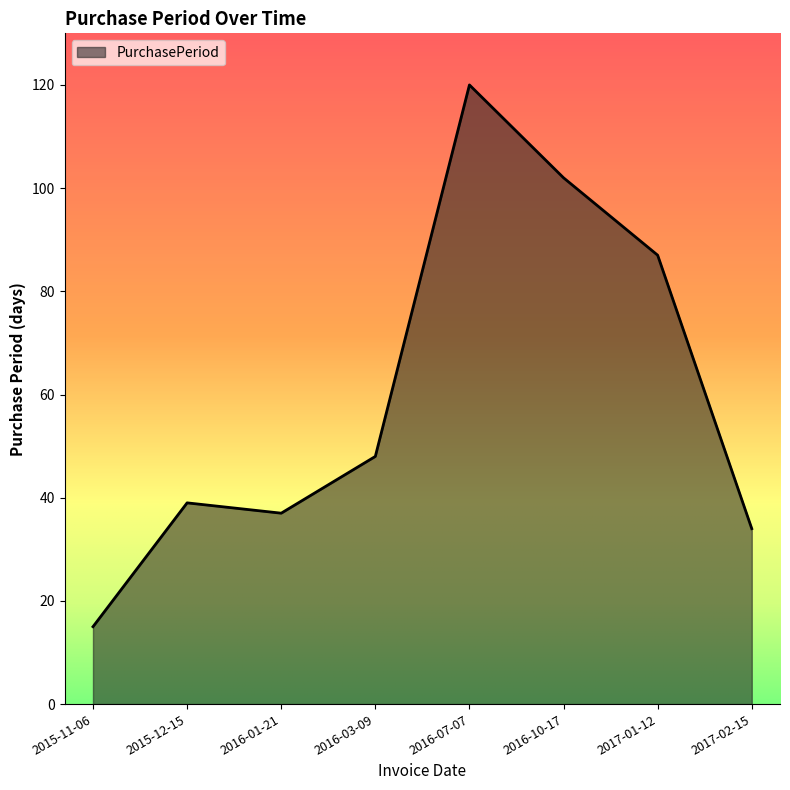

Reading left to right, extract all data points from this chart.

2015-11-06=15	2015-12-15=39	2016-01-21=37	2016-03-09=48	2016-07-07=120	2016-10-17=102	2017-01-12=87	2017-02-15=34